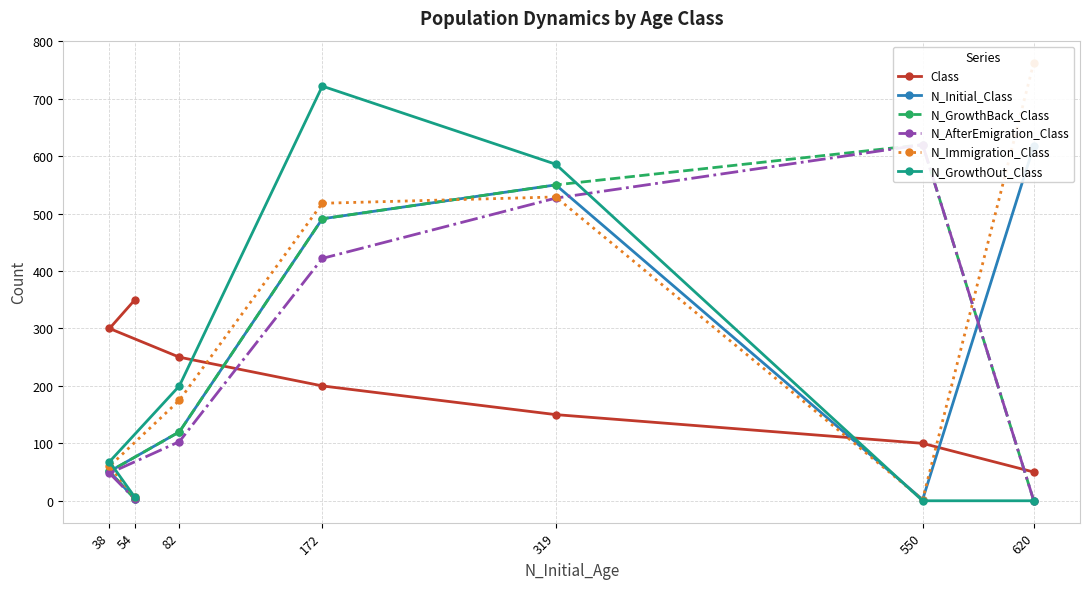

At which label does N_GrowthOut_Class first exceed 68?

319